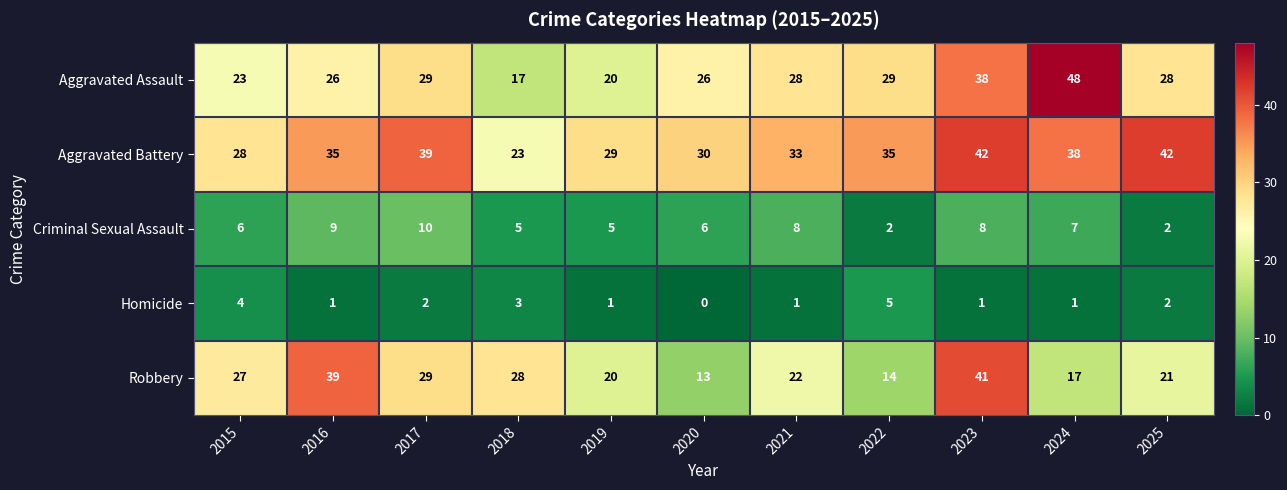

Which series has the widest spread of values?

Aggravated Assault